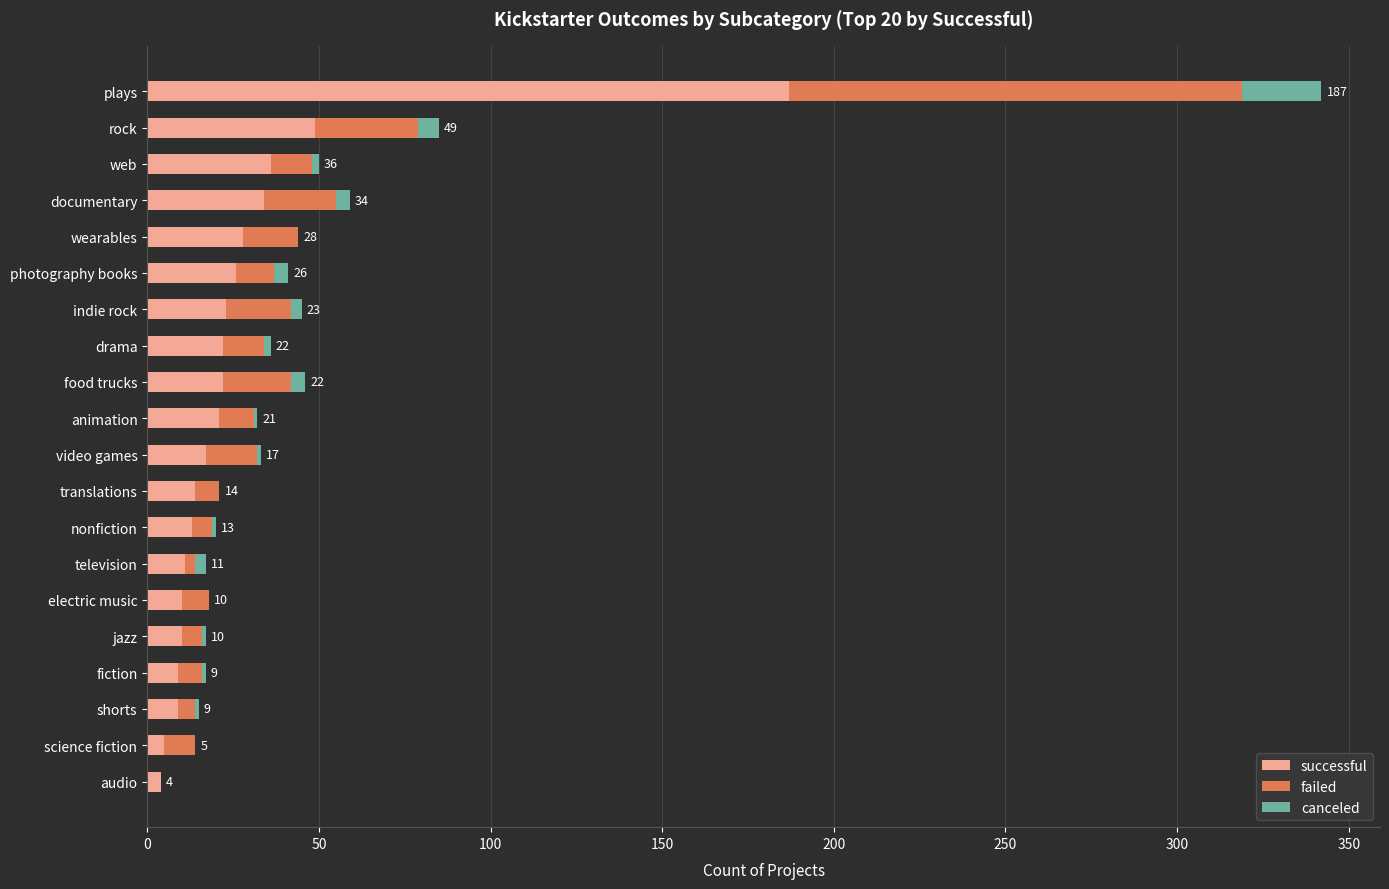

At which label is successful closest to 95?

rock